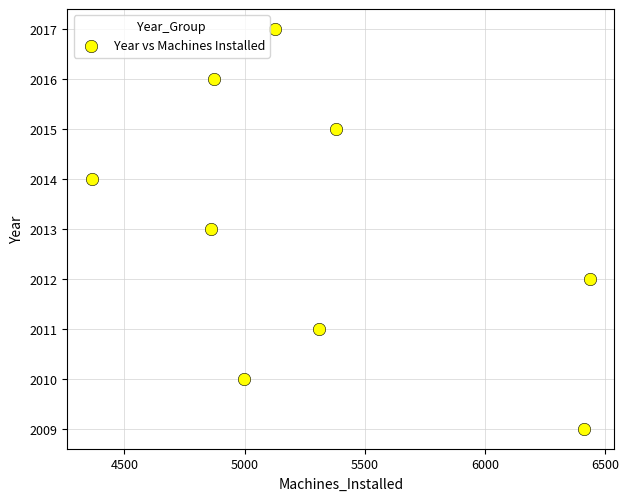

What is the range of Y values (max minus min)?

8